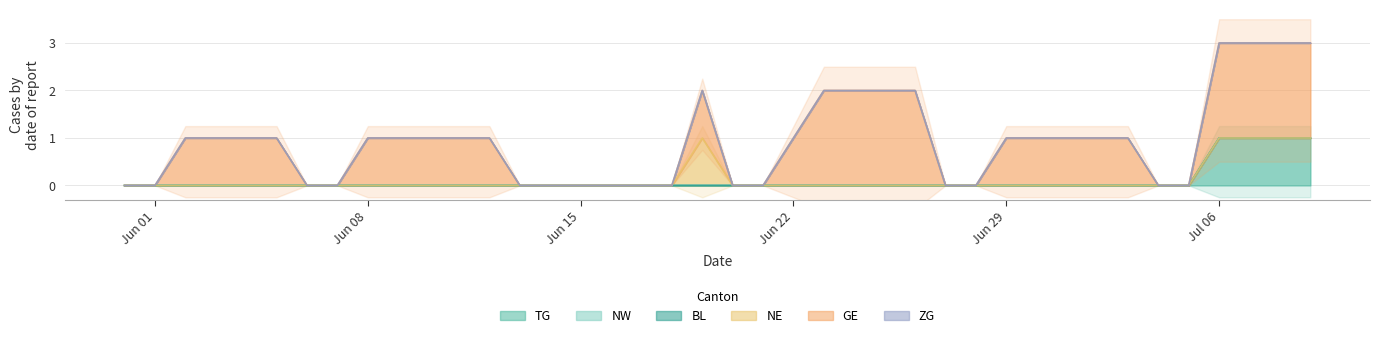

List the labels in order of NE value, largest first.

2020-06-19, 2020-05-31, 2020-06-01, 2020-06-02, 2020-06-03, 2020-06-04, 2020-06-05, 2020-06-06, 2020-06-07, 2020-06-08, 2020-06-09, 2020-06-10, 2020-06-11, 2020-06-12, 2020-06-13, 2020-06-14, 2020-06-15, 2020-06-16, 2020-06-17, 2020-06-18, 2020-06-20, 2020-06-21, 2020-06-22, 2020-06-23, 2020-06-24, 2020-06-25, 2020-06-26, 2020-06-27, 2020-06-28, 2020-06-29, 2020-06-30, 2020-07-01, 2020-07-02, 2020-07-03, 2020-07-04, 2020-07-05, 2020-07-06, 2020-07-07, 2020-07-08, 2020-07-09